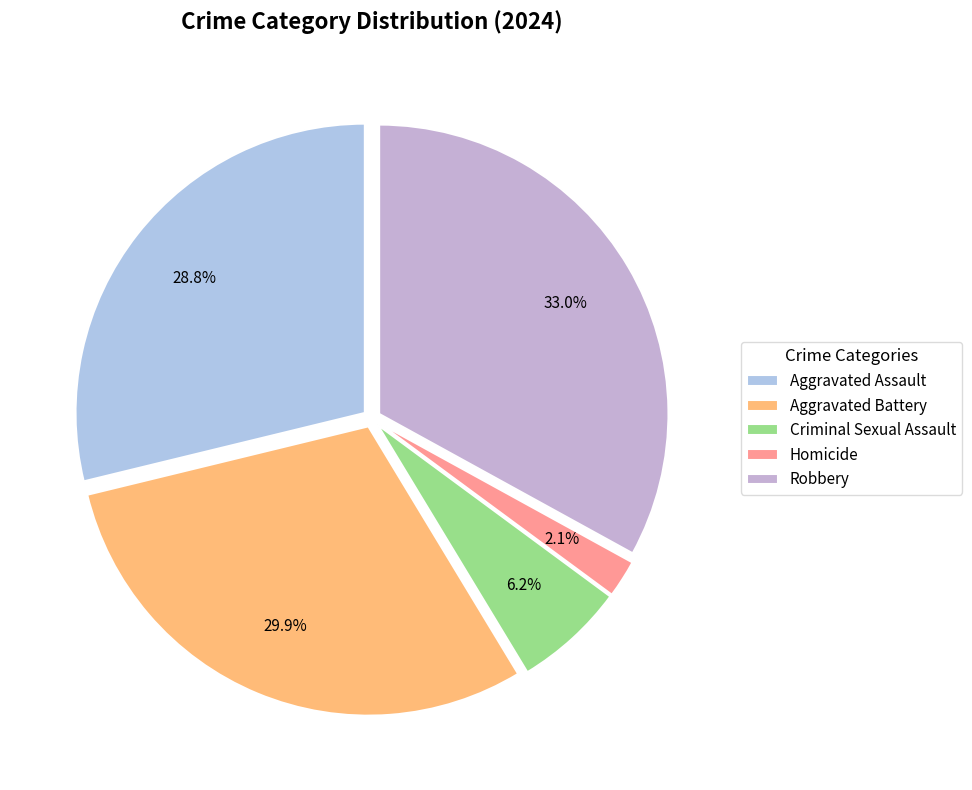

True or false: Homicide accounts for 2% of the total.

True